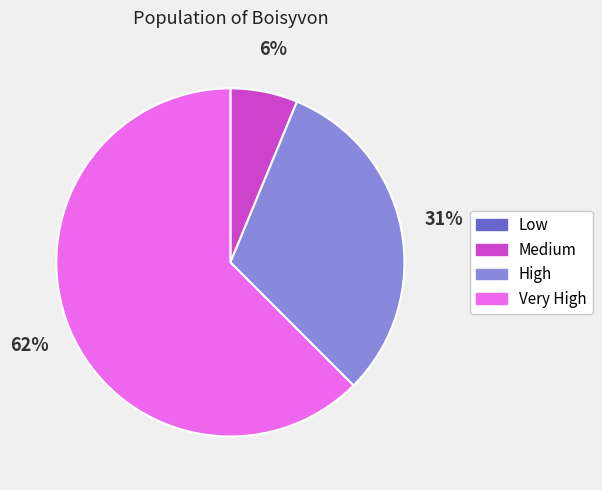

Between Medium and Very High, which is larger?

Very High